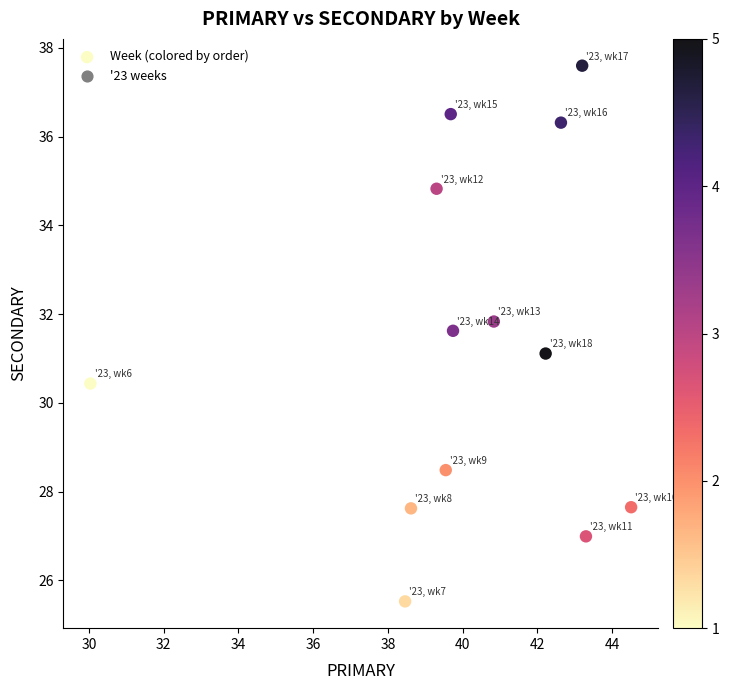

What is the range of Y values (max minus min)?

12.1